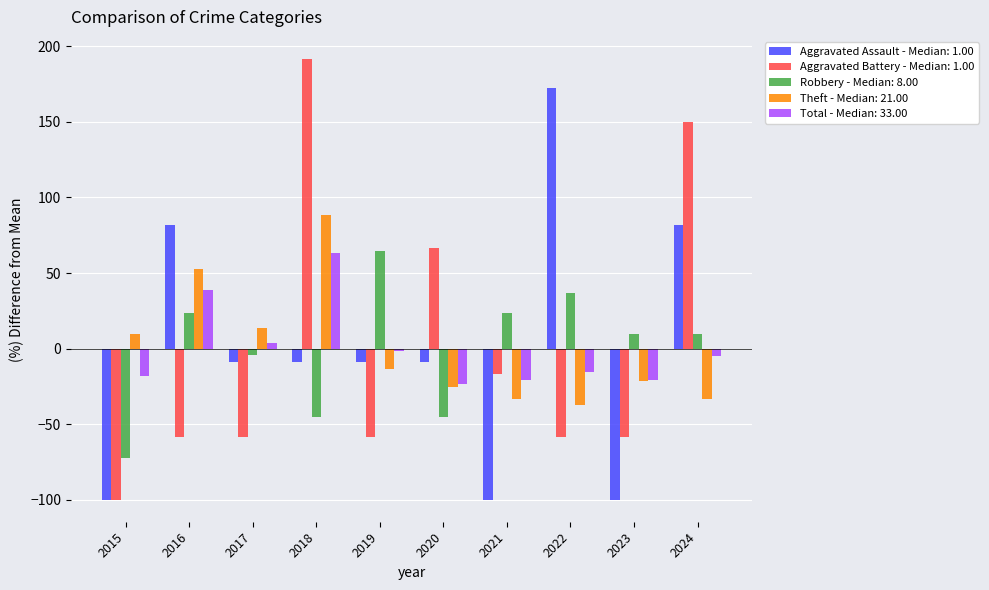

At 2019, list the series in order from largest to smallest.

Robbery - Median: 8.00, Total - Median: 33.00, Aggravated Assault - Median: 1.00, Theft - Median: 21.00, Aggravated Battery - Median: 1.00